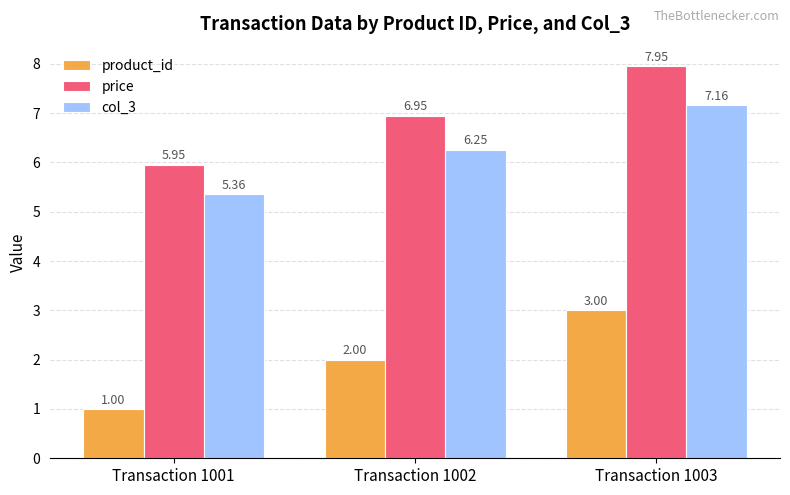

How many bars are there in total?

9